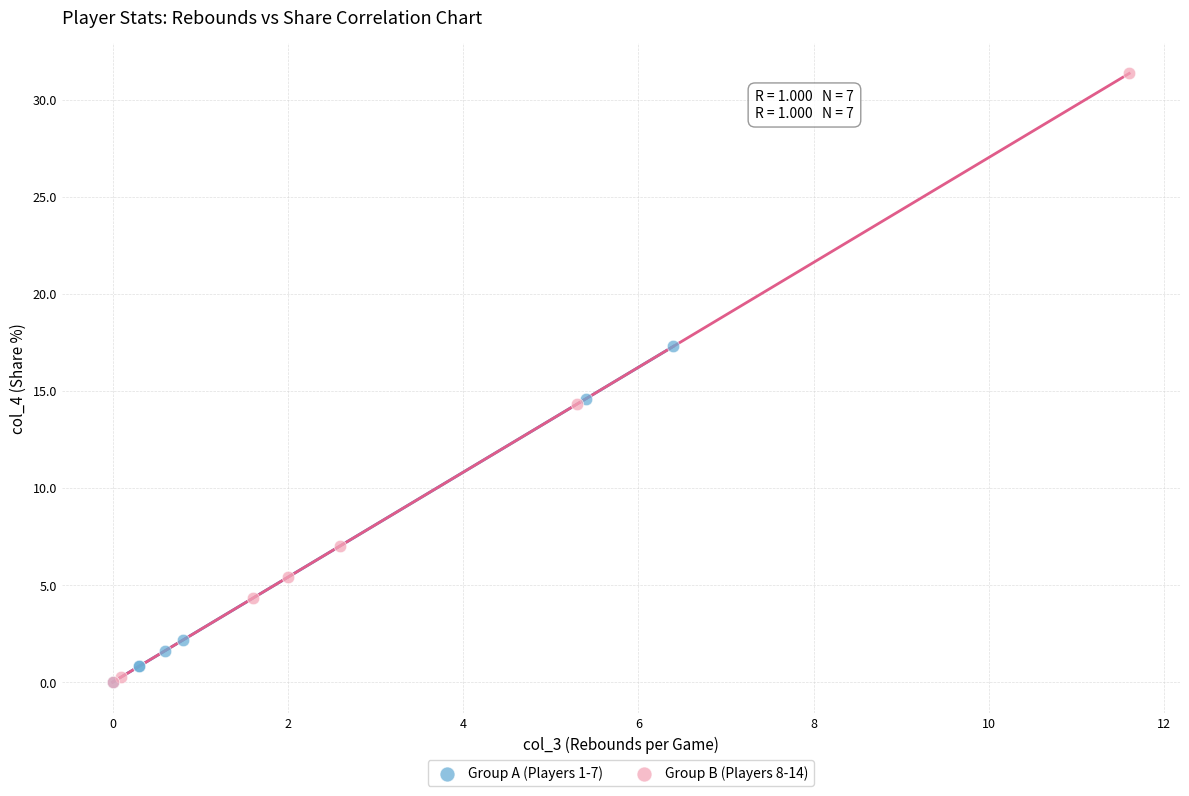

What are all the series names shown in the legend?

Group A (Players 1-7), Group B (Players 8-14)